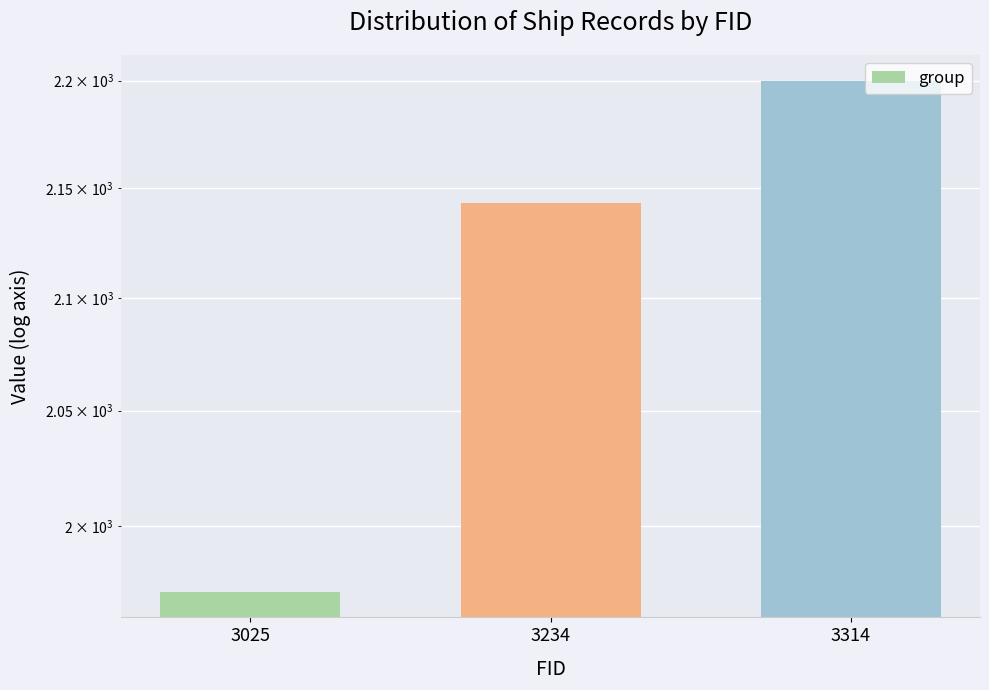

Reading right to left, extract all data points from this chart.

3314=2200	3234=2143	3025=1972